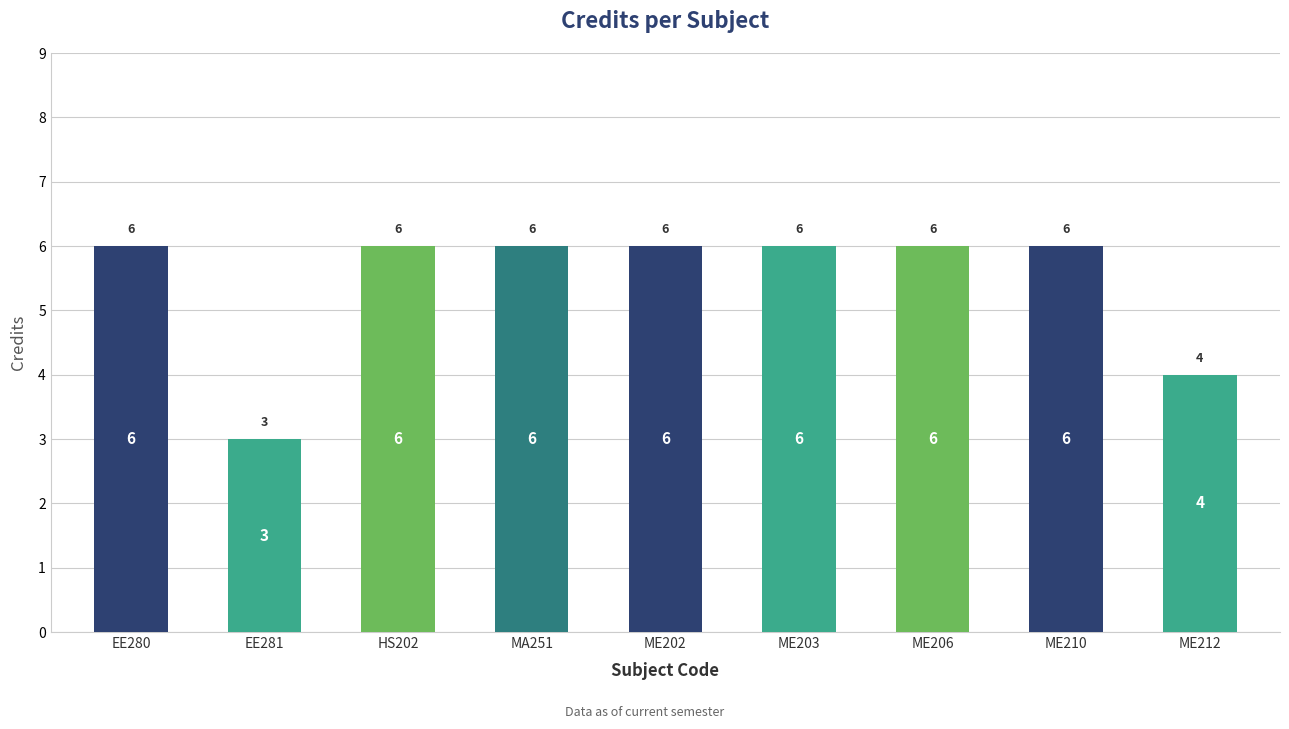

Is it true that the value at ME206 is 10?

False